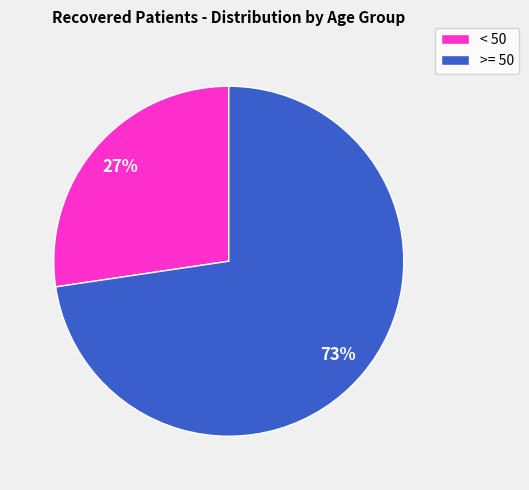

Is there any slice that represents more than half of the pie?

Yes